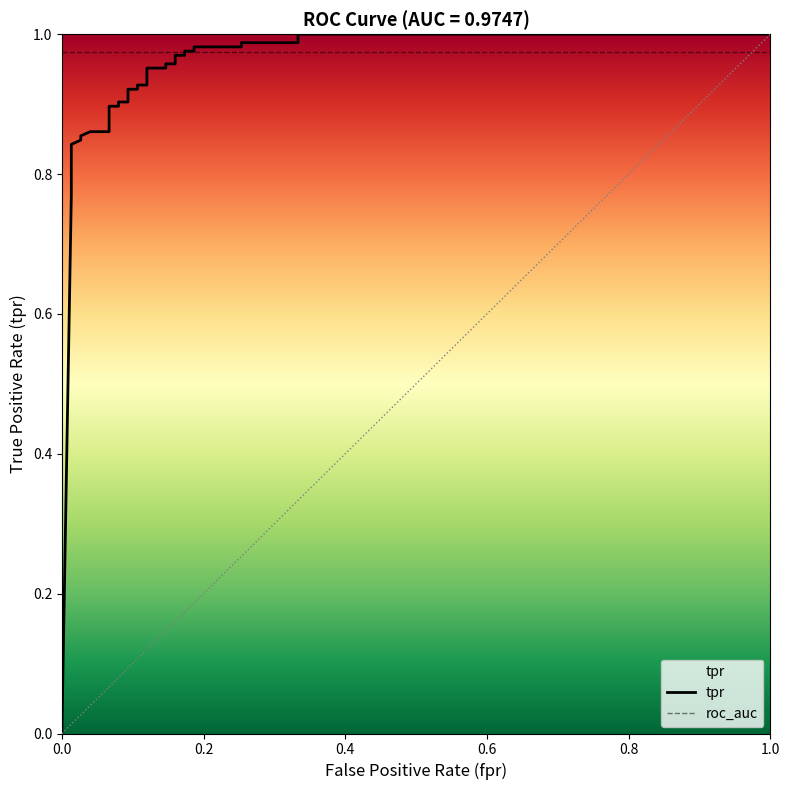

Does the chart have visible grid lines?

No